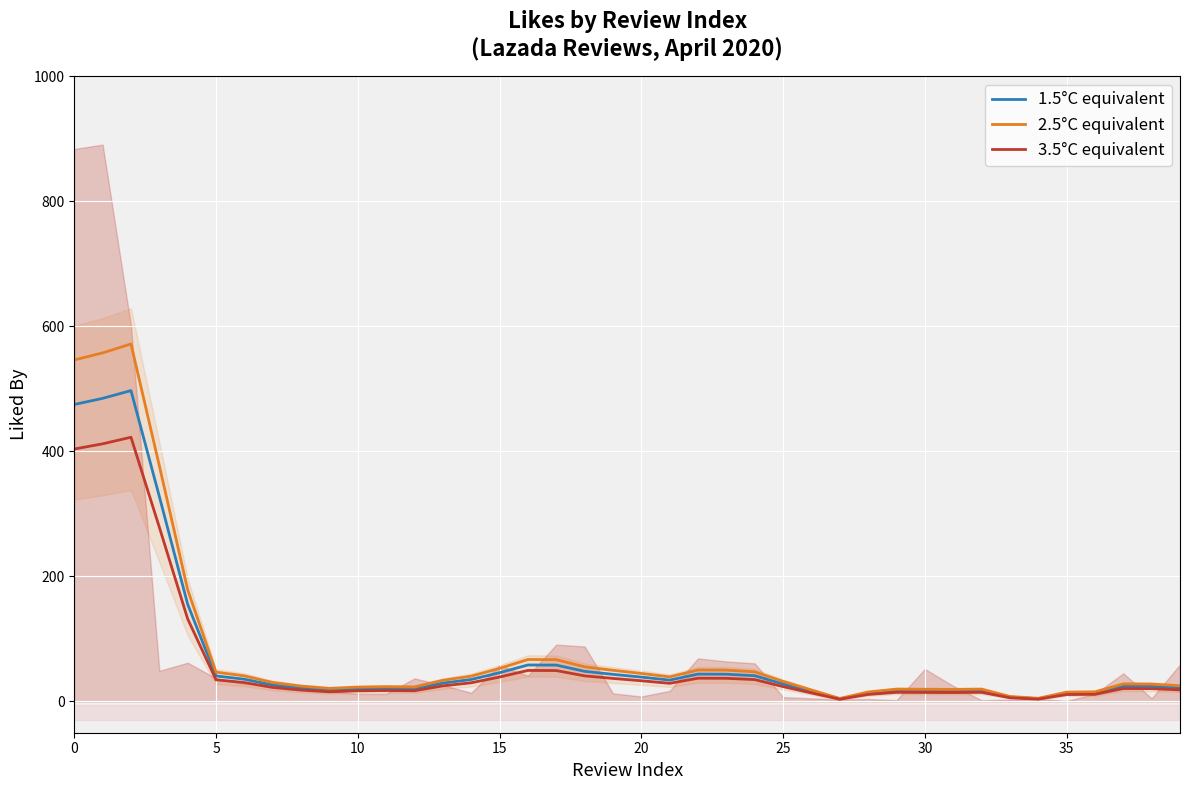

What are all the series names shown in the legend?

1.5°C equivalent, 2.5°C equivalent, 3.5°C equivalent